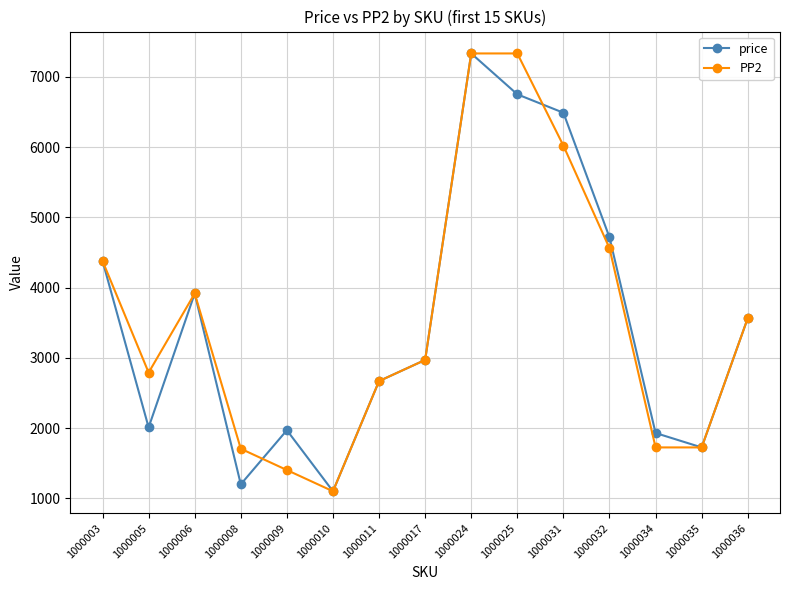

At which label does PP2 reach its minimum?

1000010